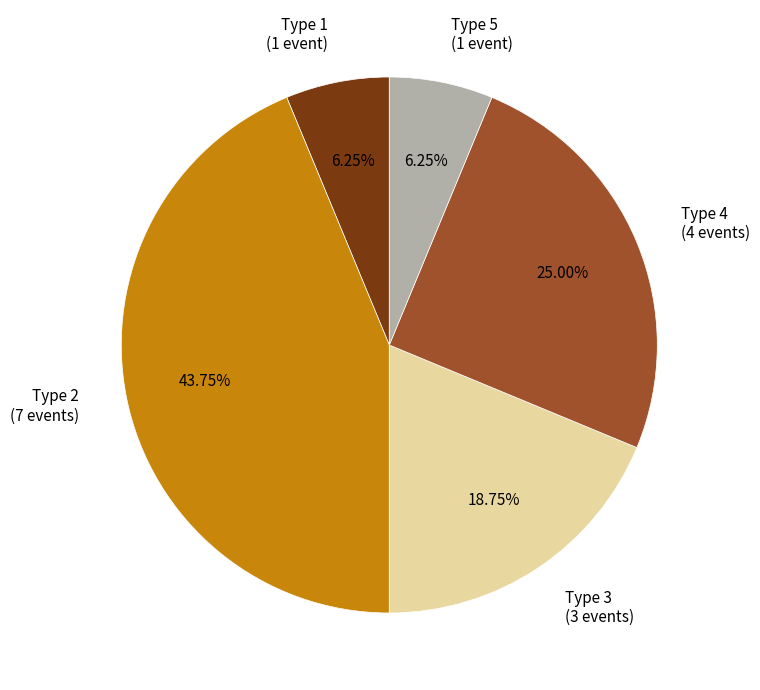

Is there a majority slice in this chart?

No